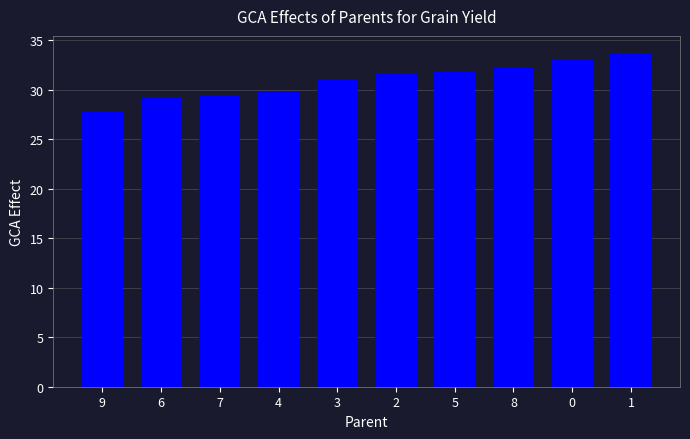

Rank the categories by value from lowest to highest.

9, 6, 7, 4, 3, 2, 5, 8, 0, 1